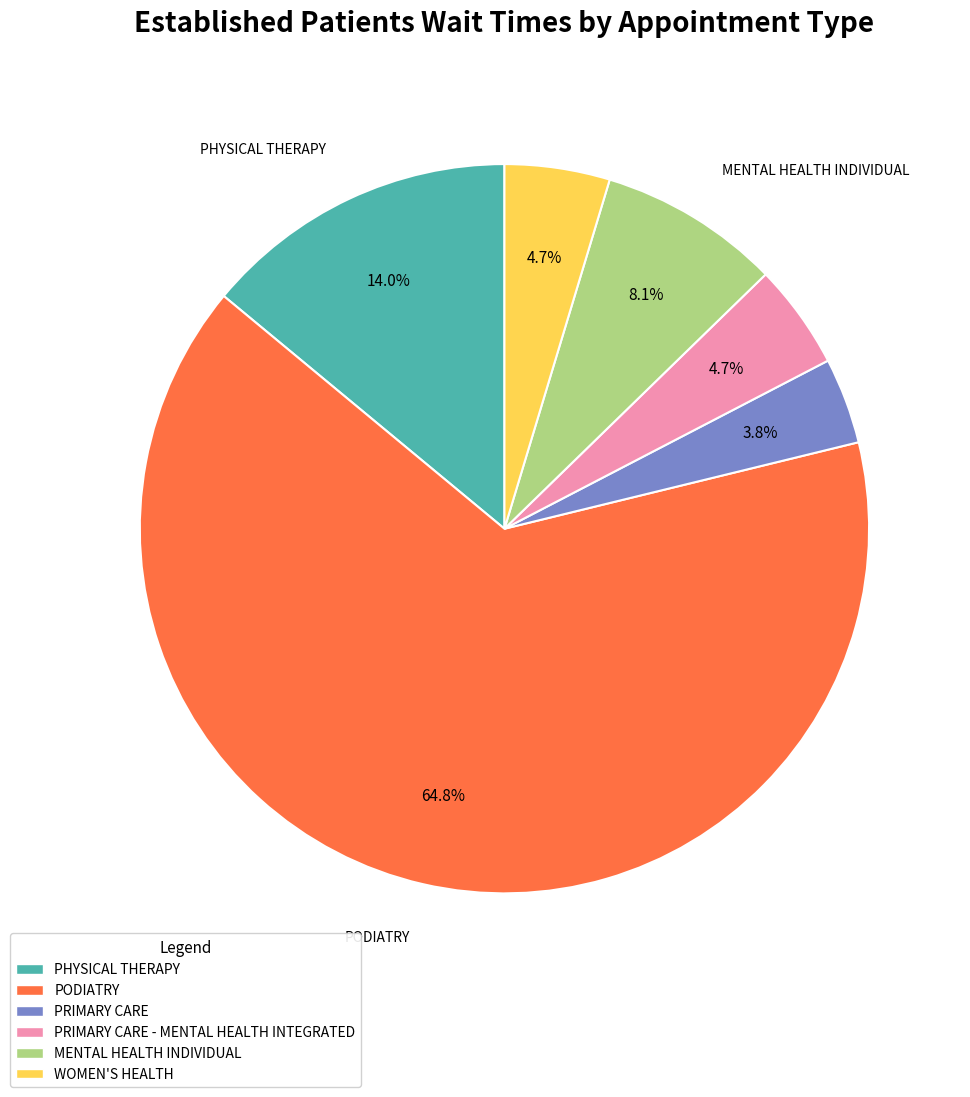

Is there a majority slice in this chart?

Yes